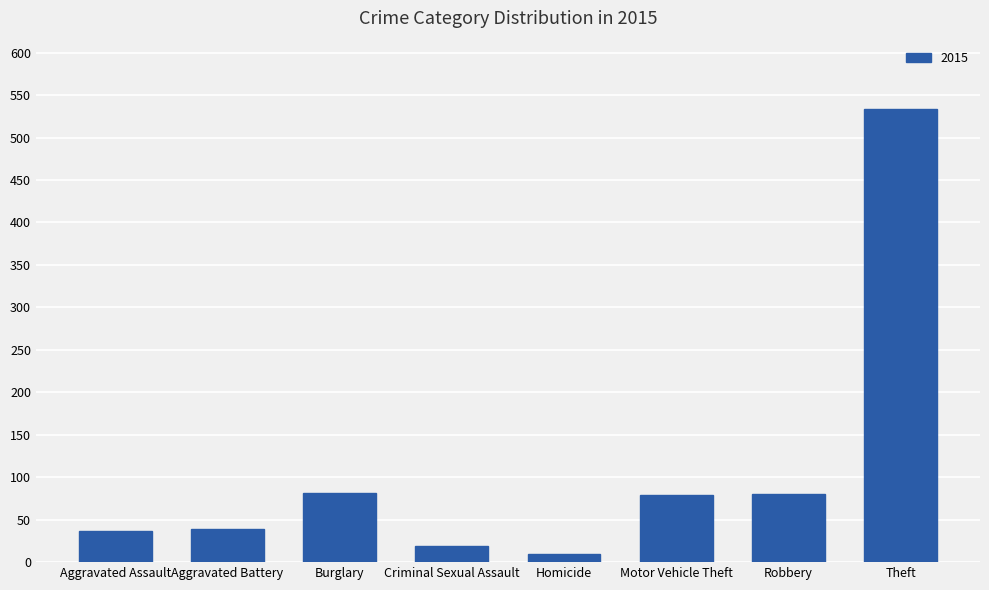

What is the minimum value shown in the chart?

9